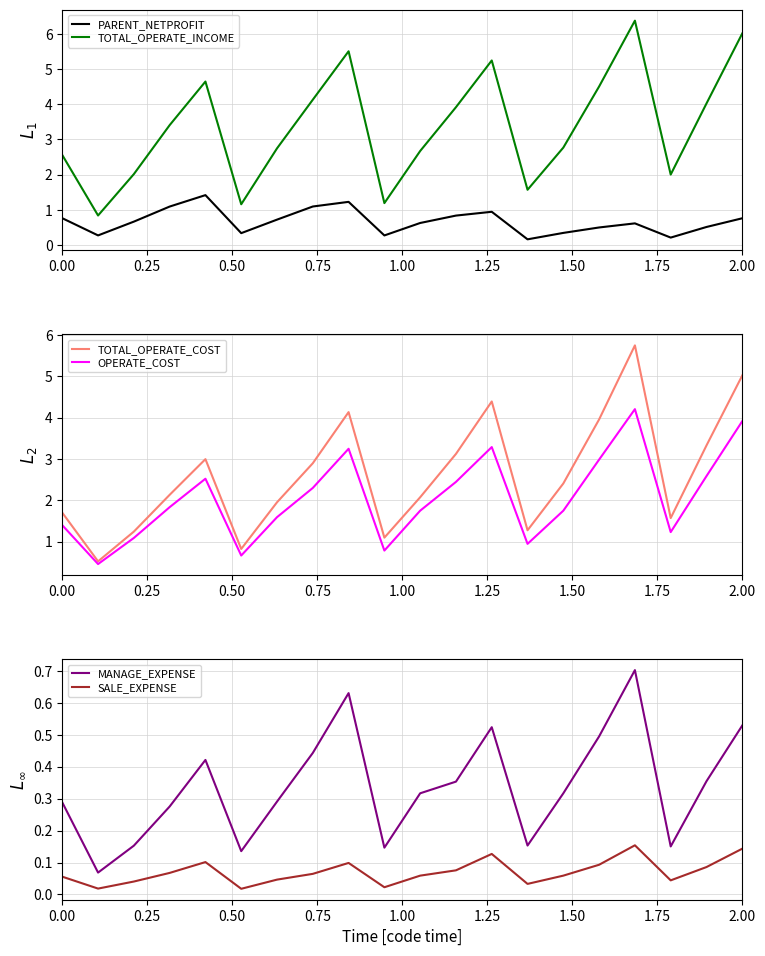

True or false: PARENT_NETPROFIT and TOTAL_OPERATE_INCOME cross at least once.

False